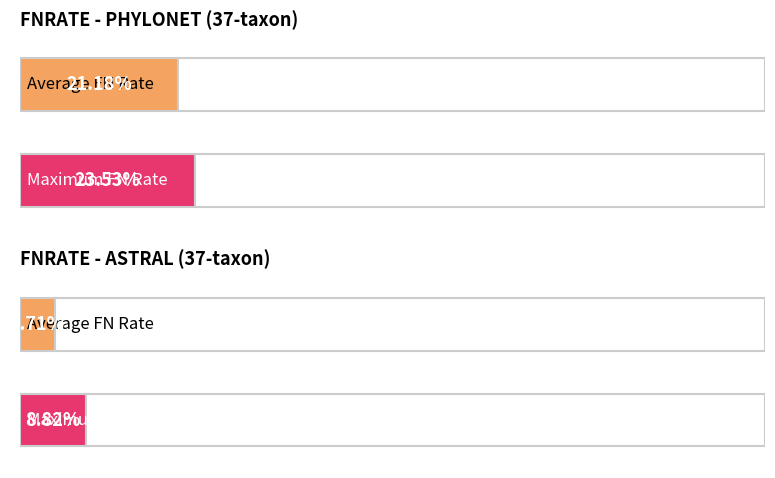

How many distinct data groups are displayed?

2